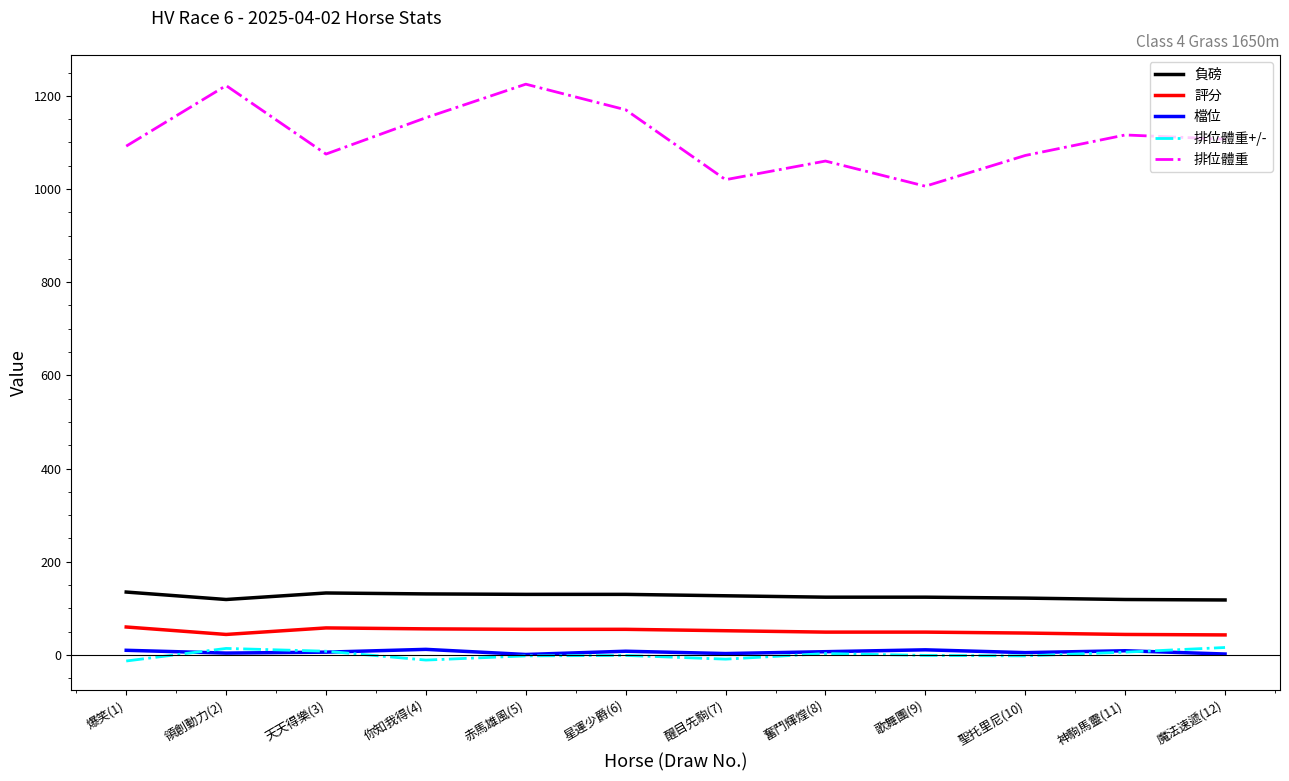

True or false: 負磅 and 排位體重 intersect in this chart.

False